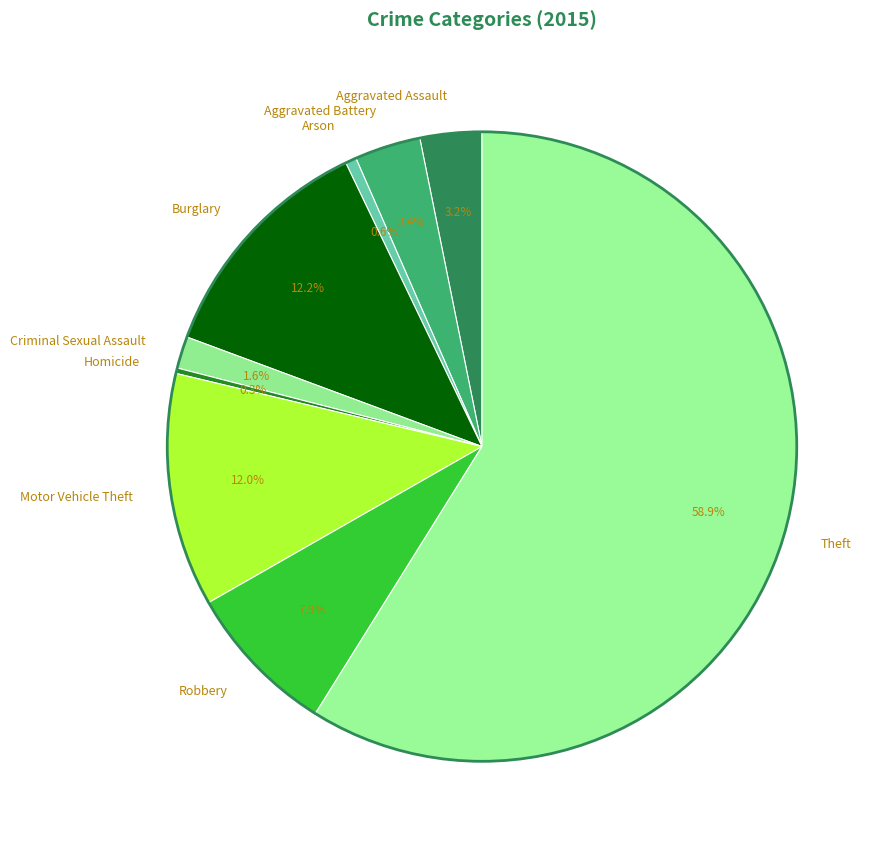

What is the ratio of the value at Aggravated Assault to the value at Motor Vehicle Theft?

0.3